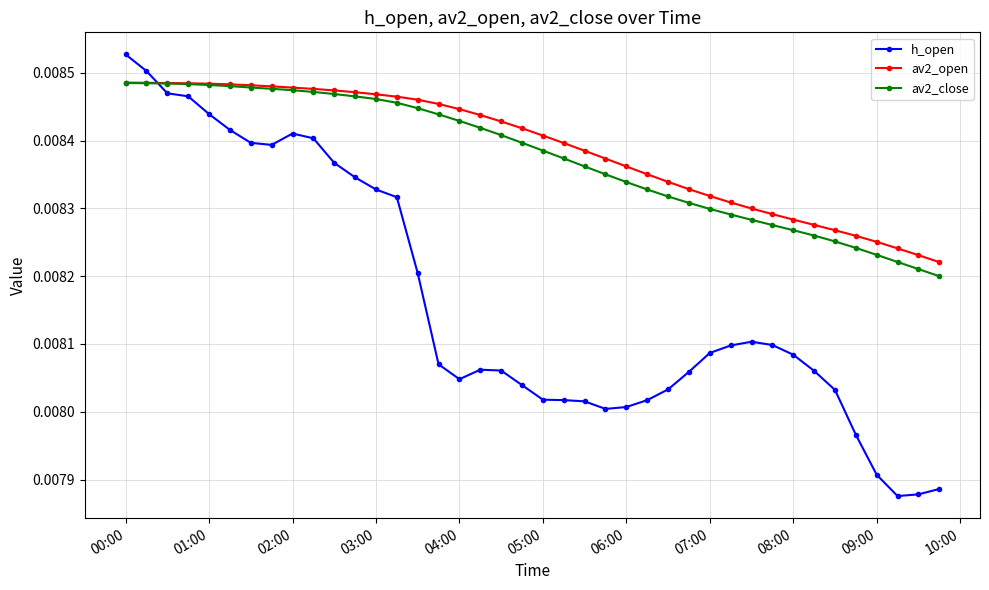

How many categories are shown in the chart?

40